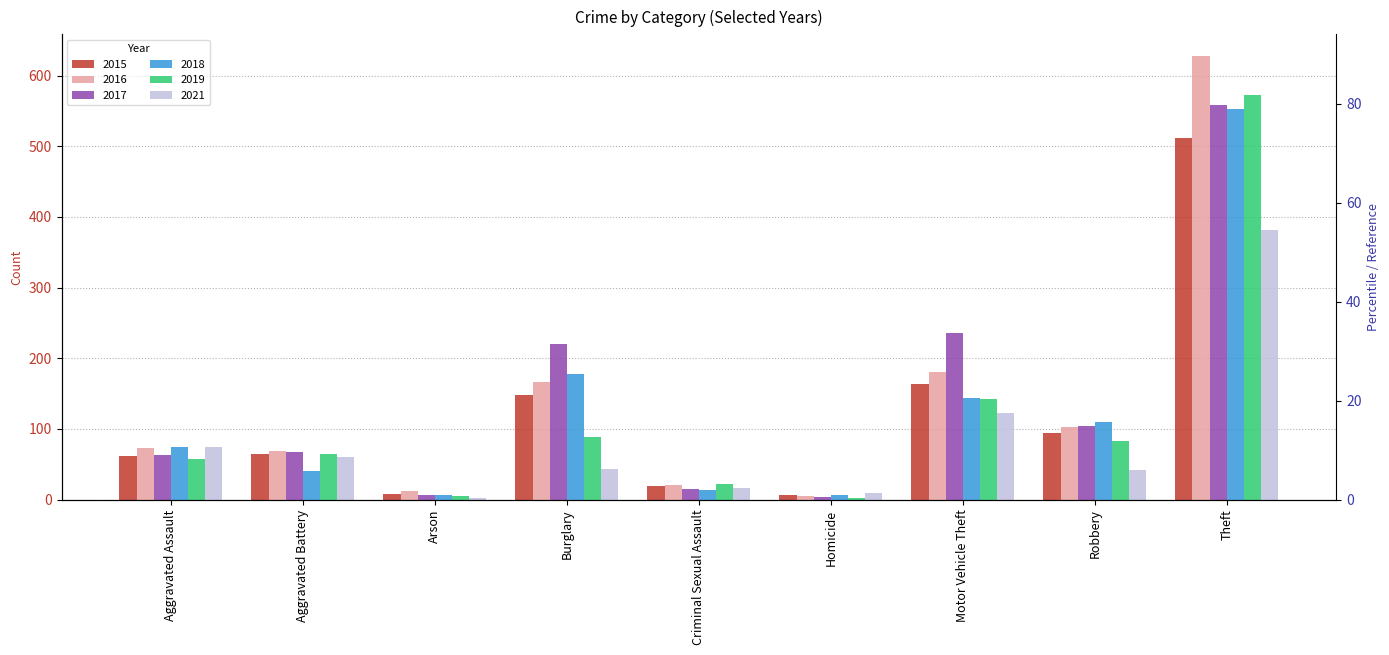

What is the difference between the highest and lowest values at Burglary?

177